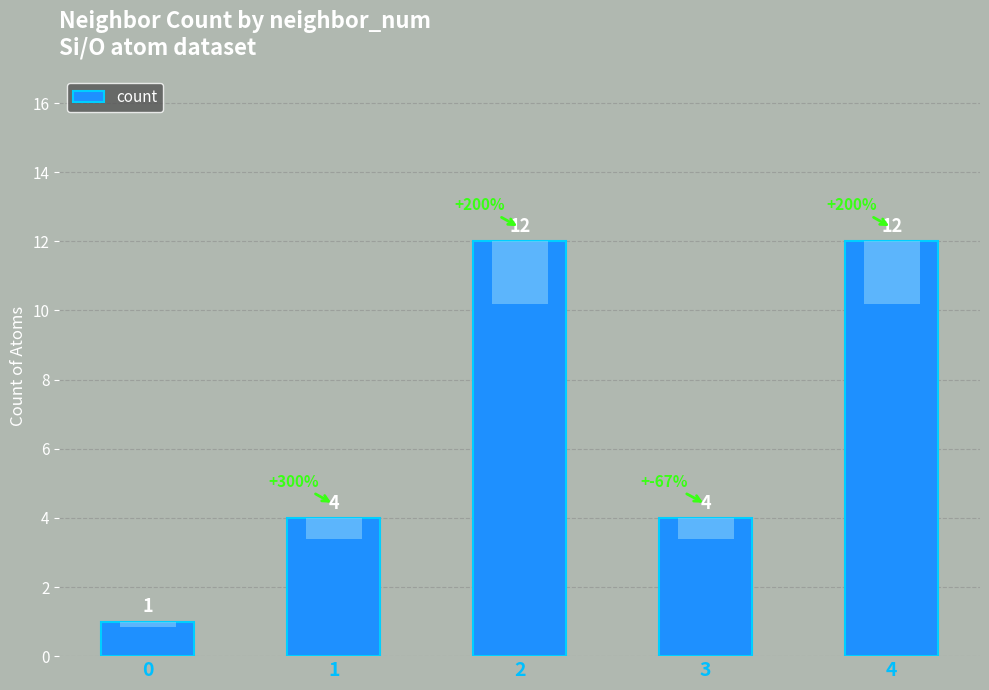

List the labels in order of value, smallest first.

0, 1, 3, 2, 4